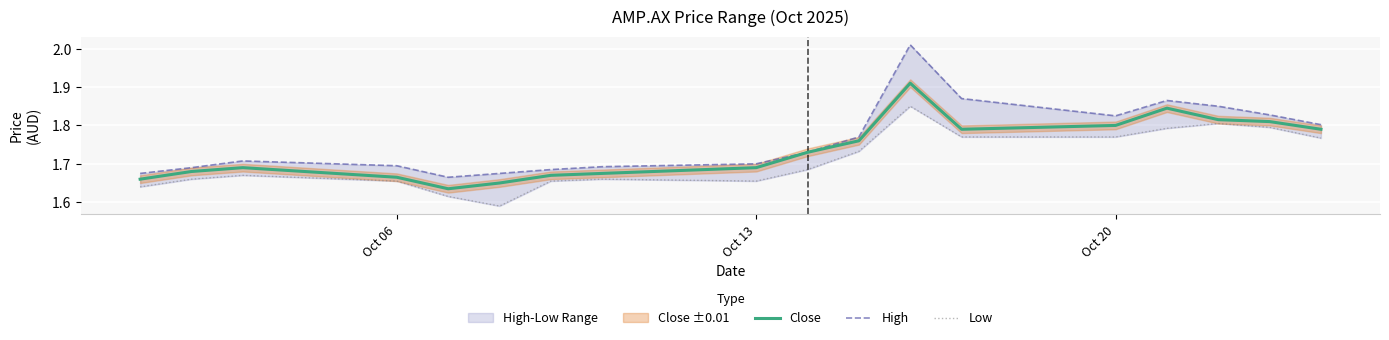

Reading left to right, transcribe all the data shown in this chart.

Close: 1.7	1.7	1.7	1.7	1.6	1.6	1.7	1.7	1.7	1.7	1.8	1.9	1.8	1.8	1.8	1.8	1.8	1.8
High: 1.7	1.7	1.7	1.7	1.7	1.7	1.7	1.7	1.7	1.7	1.8	2.0	1.9	1.8	1.9	1.9	1.8	1.8
Low: 1.6	1.7	1.7	1.7	1.6	1.6	1.7	1.7	1.7	1.7	1.7	1.9	1.8	1.8	1.8	1.8	1.8	1.8